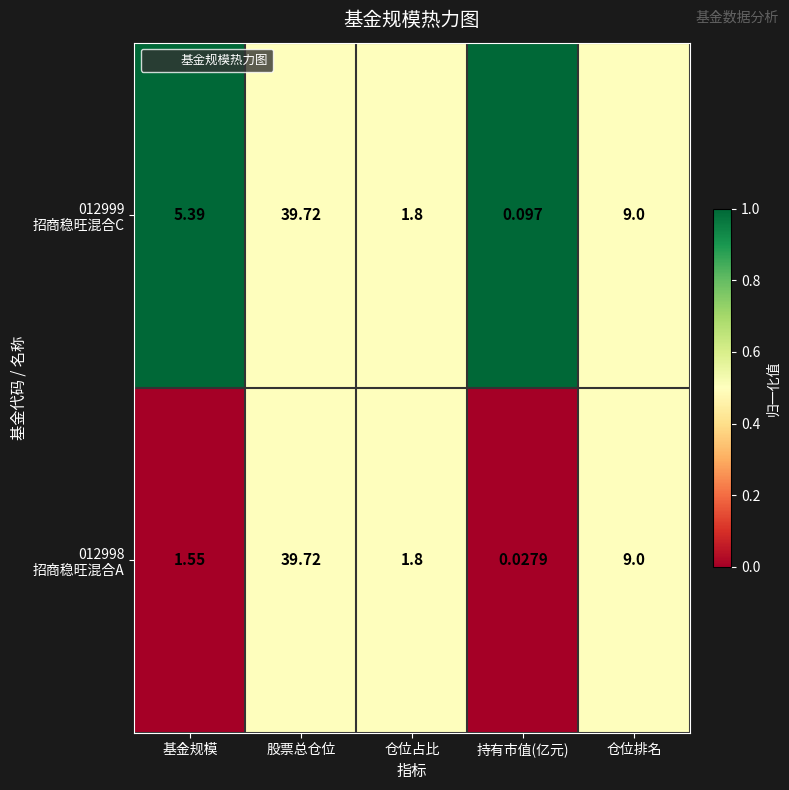

How many distinct data groups are displayed?

2